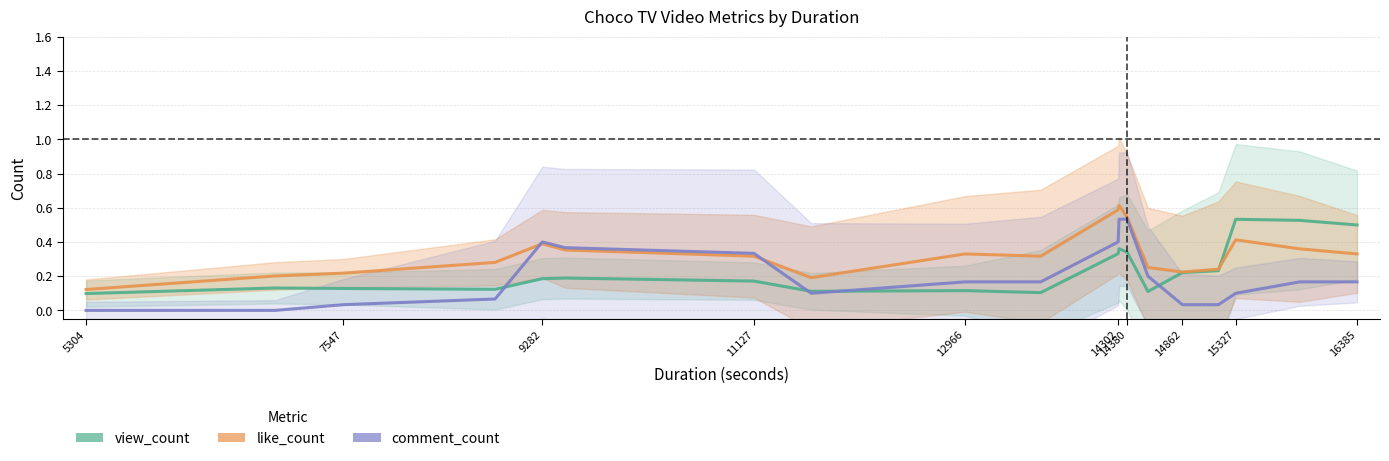

After their last crossing, which series has the higher values: view_count or like_count?

view_count